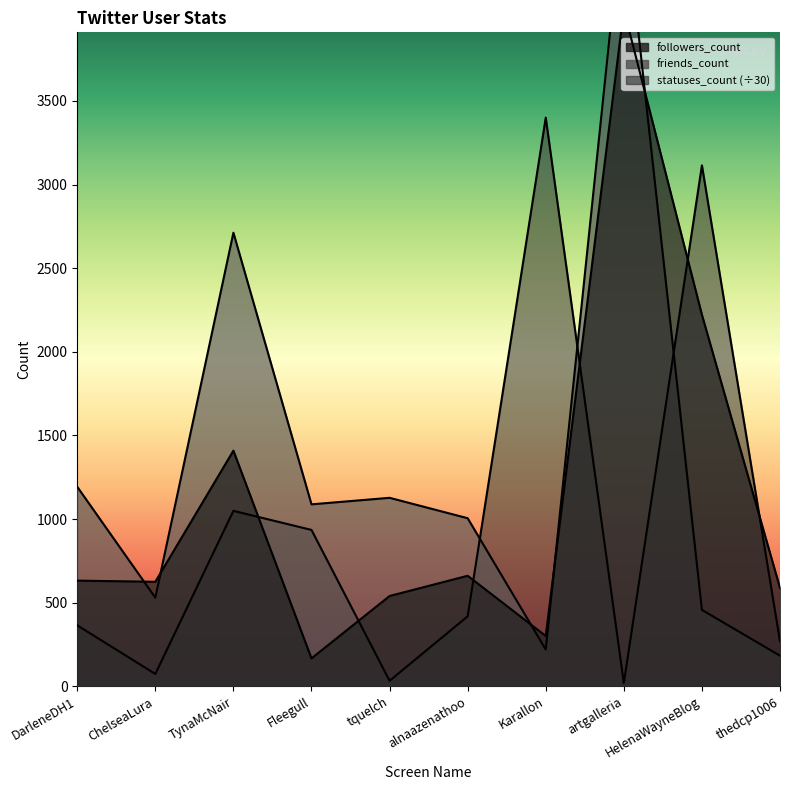

Between which two adjacent categories do friends_count and statuses_count first intersect?

alnaazenathoo and Karallon